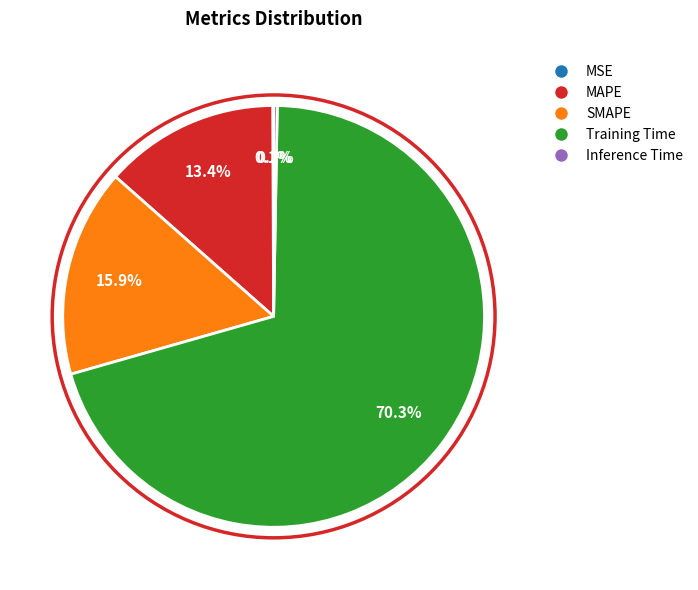

Combined, what portion of the pie is MAPE and Training Time?

83.7%